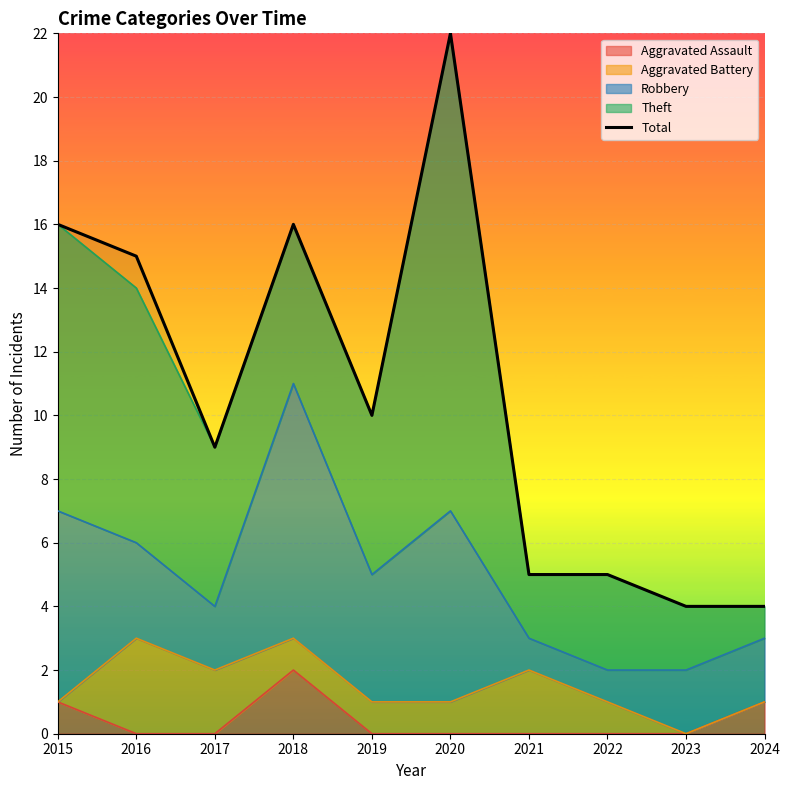

Count the number of values greater than 10.

4